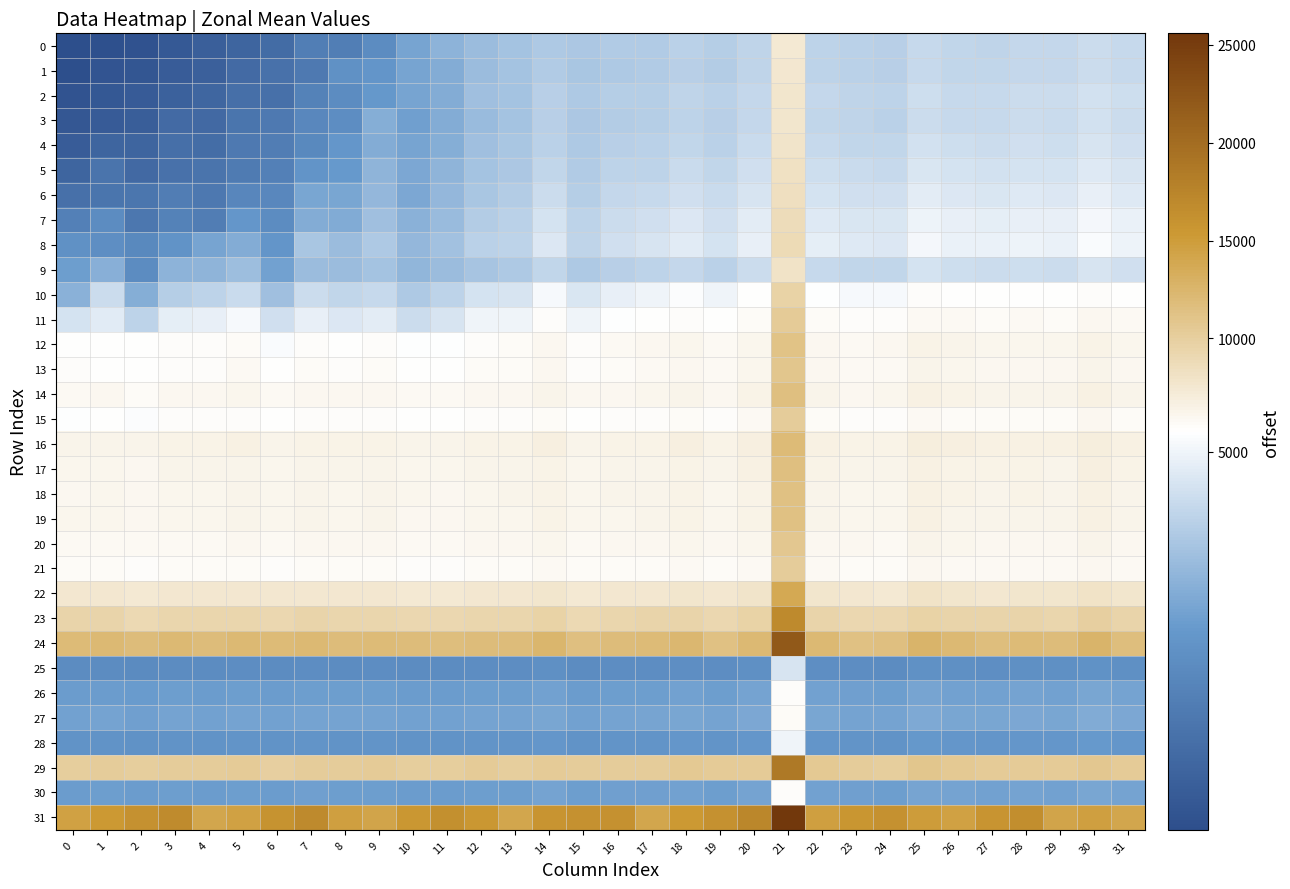

Which has a higher value, 6 or 25?

25